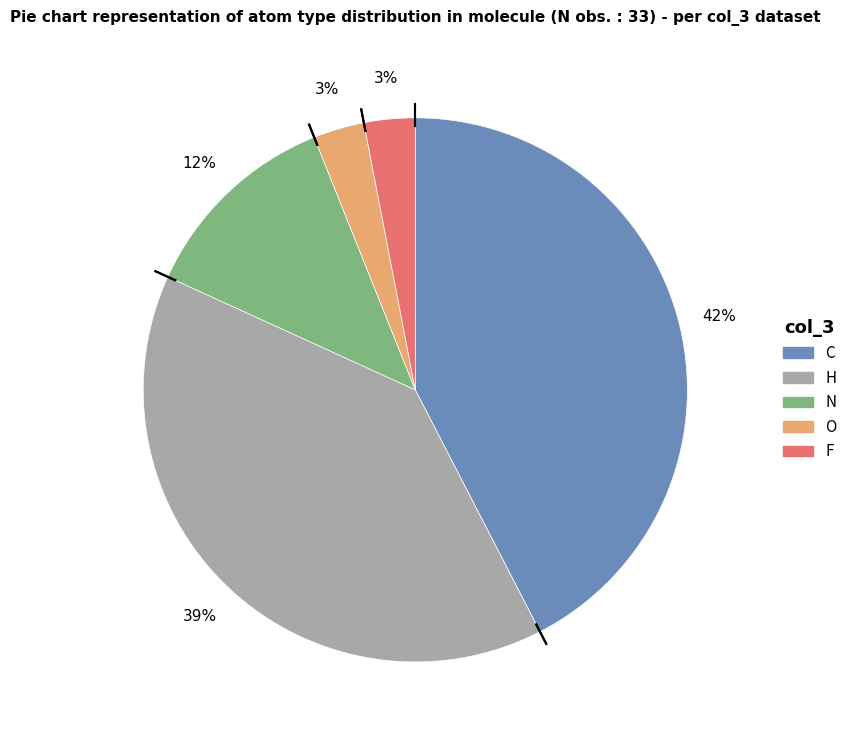

What percentage is the N slice, to the nearest percent?

12%